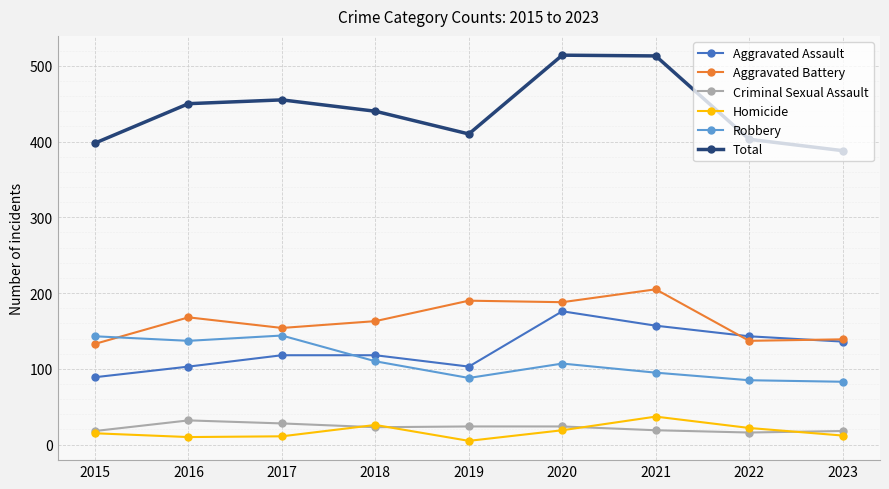

Is the value of Total at 2022 greater than the value of Criminal Sexual Assault at 2022?

Yes